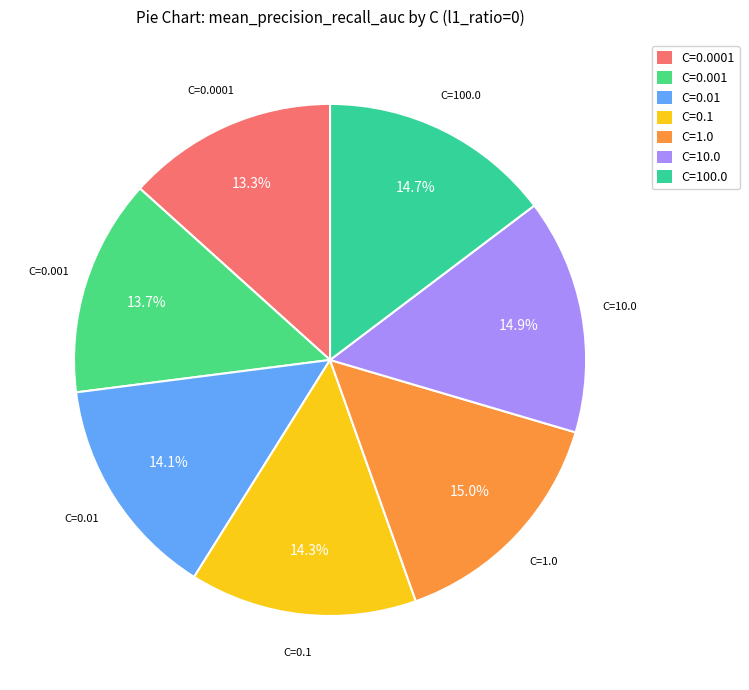

How much of the chart is everything except C=10.0?

85.1%